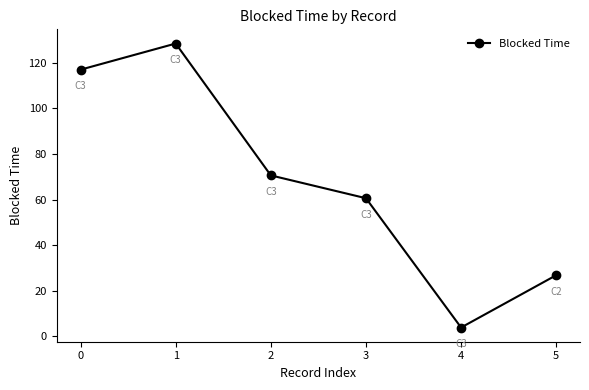

What is the difference between the maximum and second lowest values?

101.6